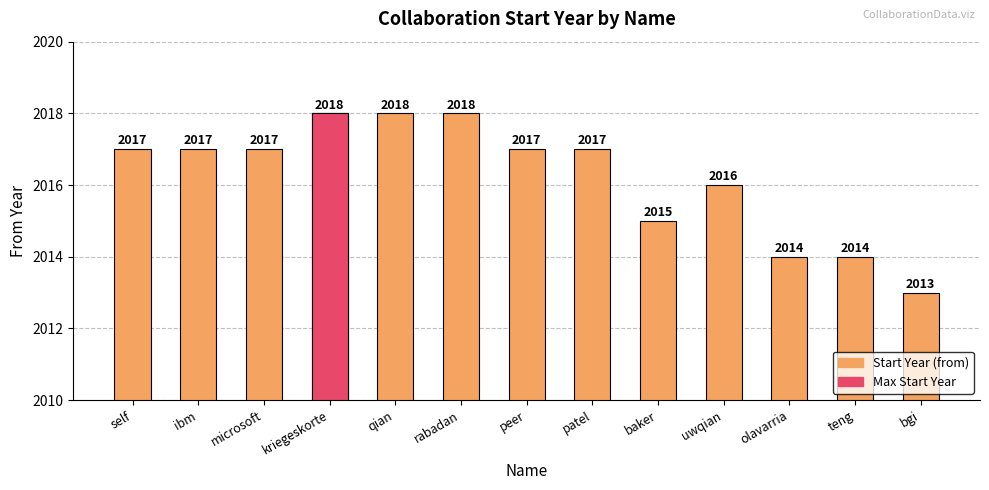

Rank the categories by value from lowest to highest.

bgi, olavarria, teng, baker, uwqian, self, ibm, microsoft, peer, patel, kriegeskorte, qian, rabadan